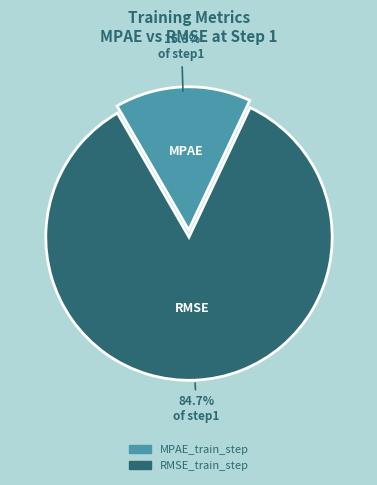

Does any single category account for the majority?

Yes